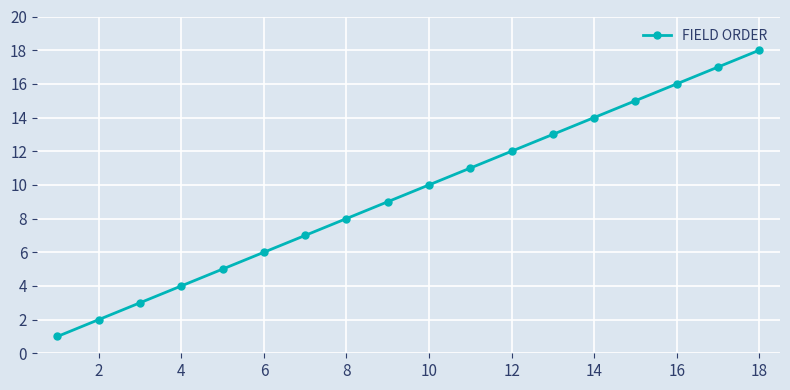

What is the difference between the second highest and minimum values?

16